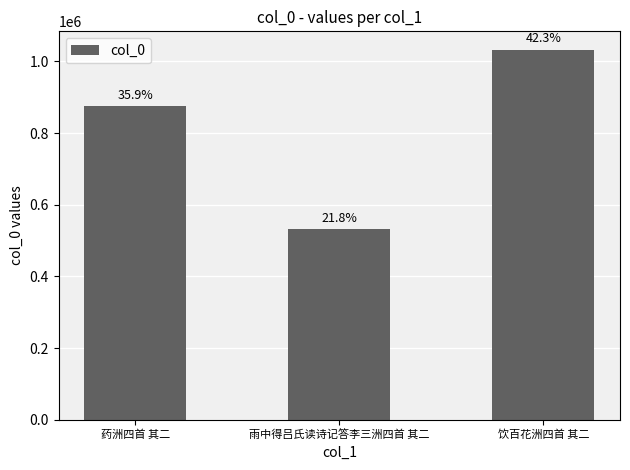

What is the change in value from 药洲四首 其二 to 雨中得吕氏读诗记答李三洲四首 其二?

-343303